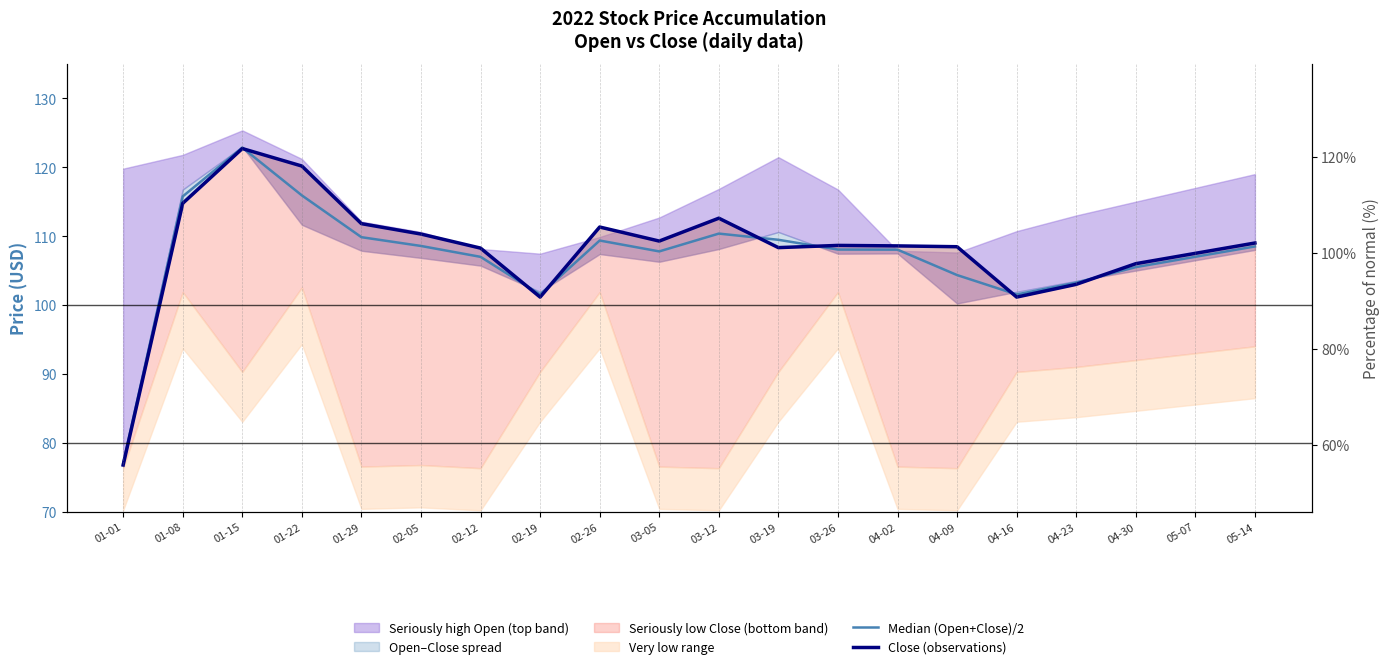

Which series changed the most between 02-19 and 03-12?

Close (observations)